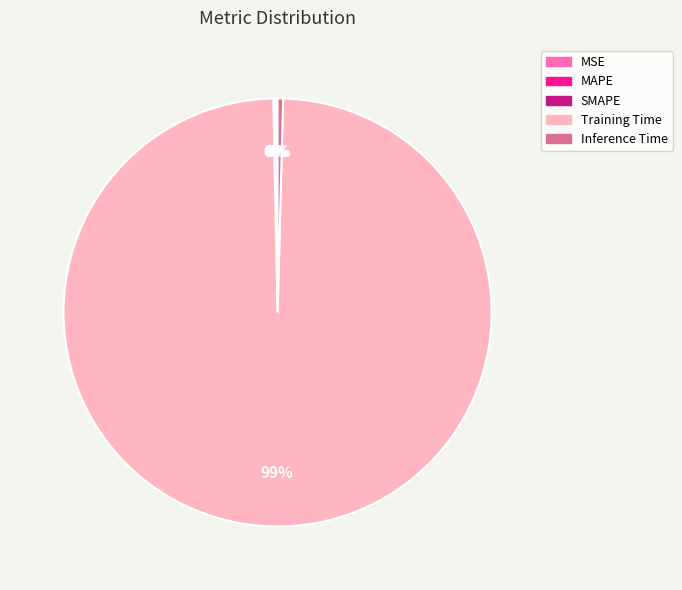

Is there a majority slice in this chart?

Yes